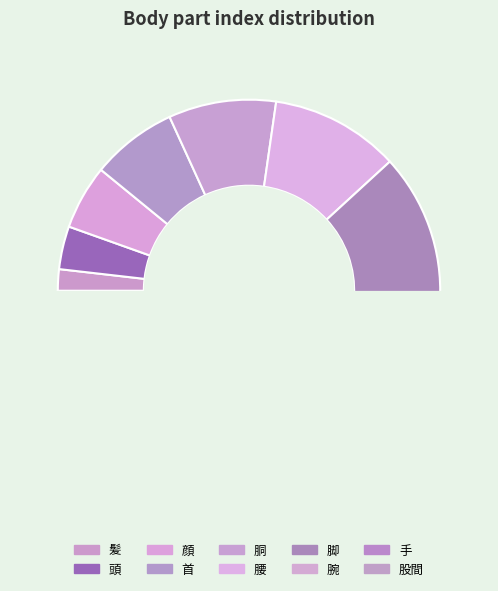

How many segments does this pie chart have?

10